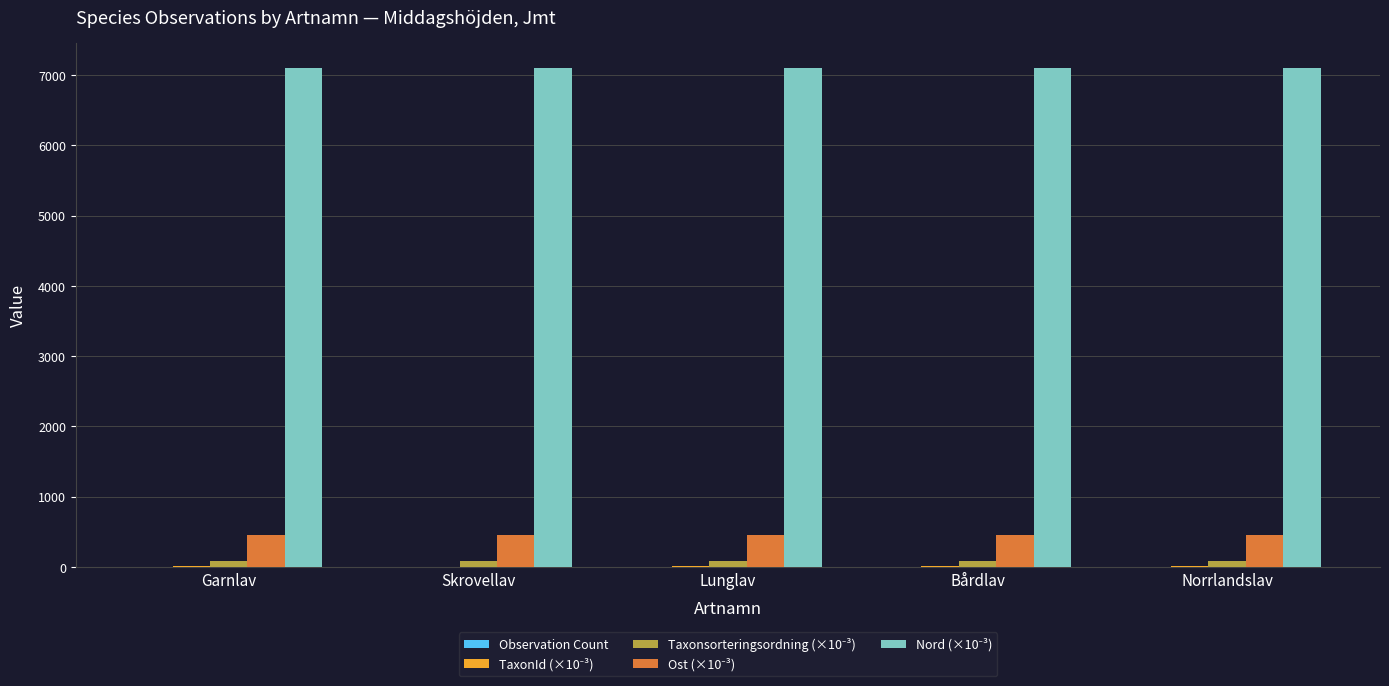

At which category is the sum across all series the highest?

Lunglav